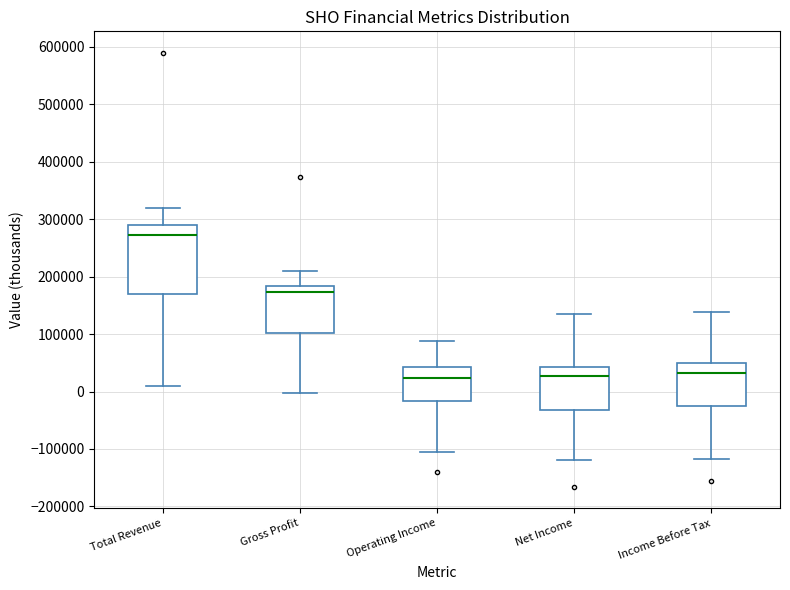

Which box is the tallest, from its lower edge to its upper edge?

Total Revenue